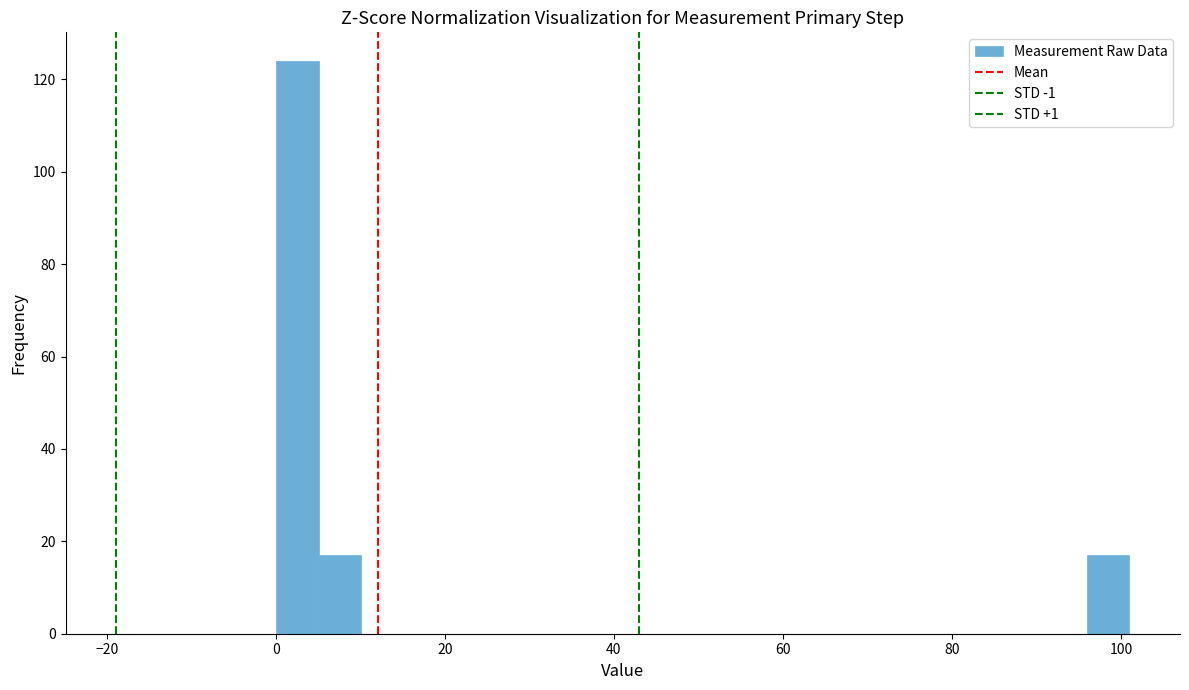

Around what value on the x-axis is the tallest bar? Give the approximate position of its centre, as read against the axis.

2